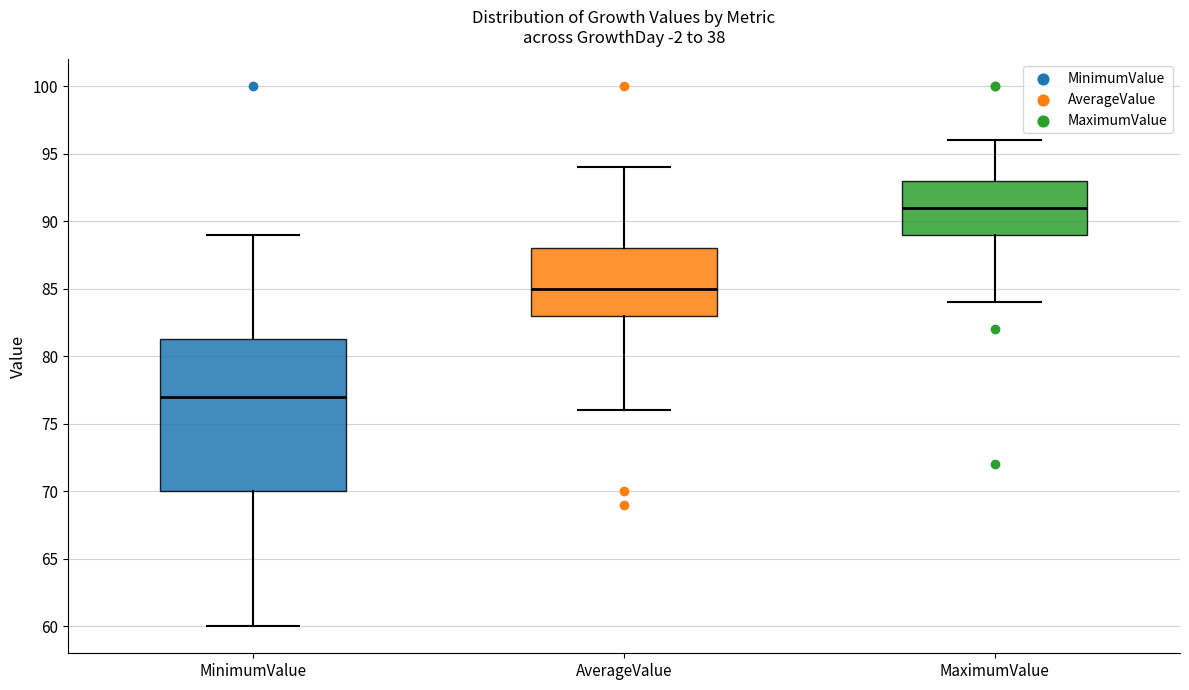

Comparing the boxes themselves (not the whiskers), which one is the tallest?

MinimumValue